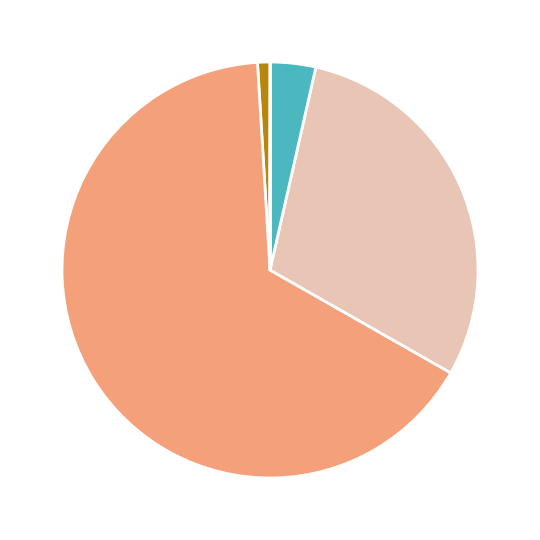

Is there a majority slice in this chart?

Yes